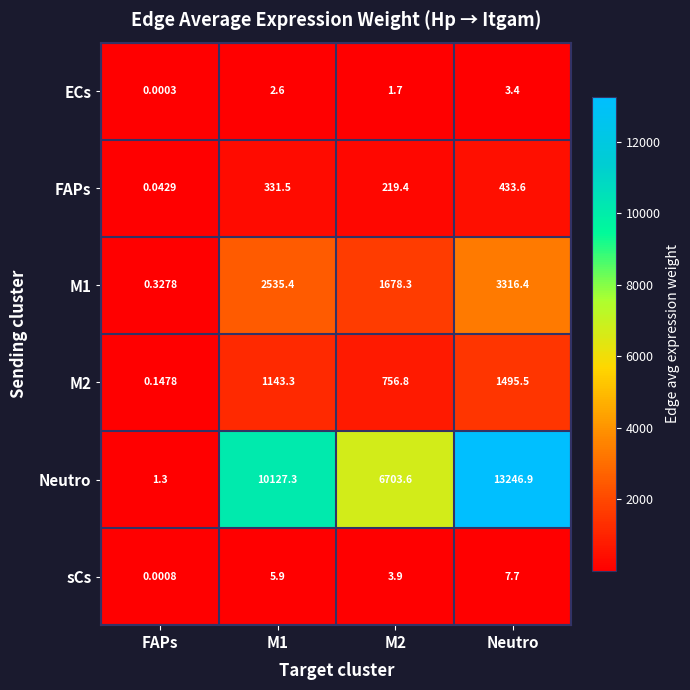

List the series in order of their peak value, lowest first.

ECs, sCs, FAPs, M2, M1, Neutro